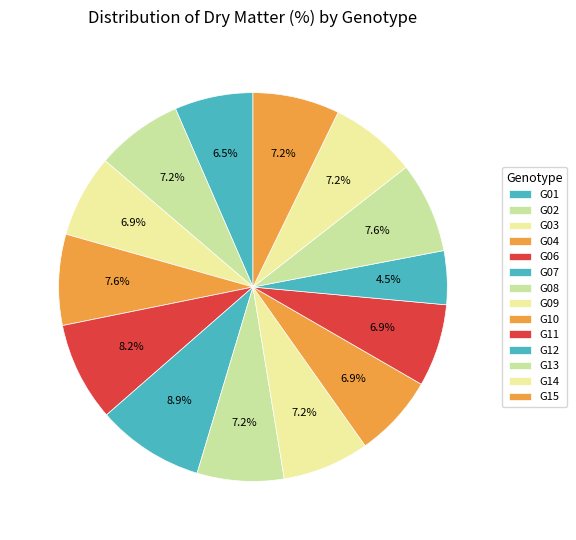

Does G08 account for over 50% of the chart?

No